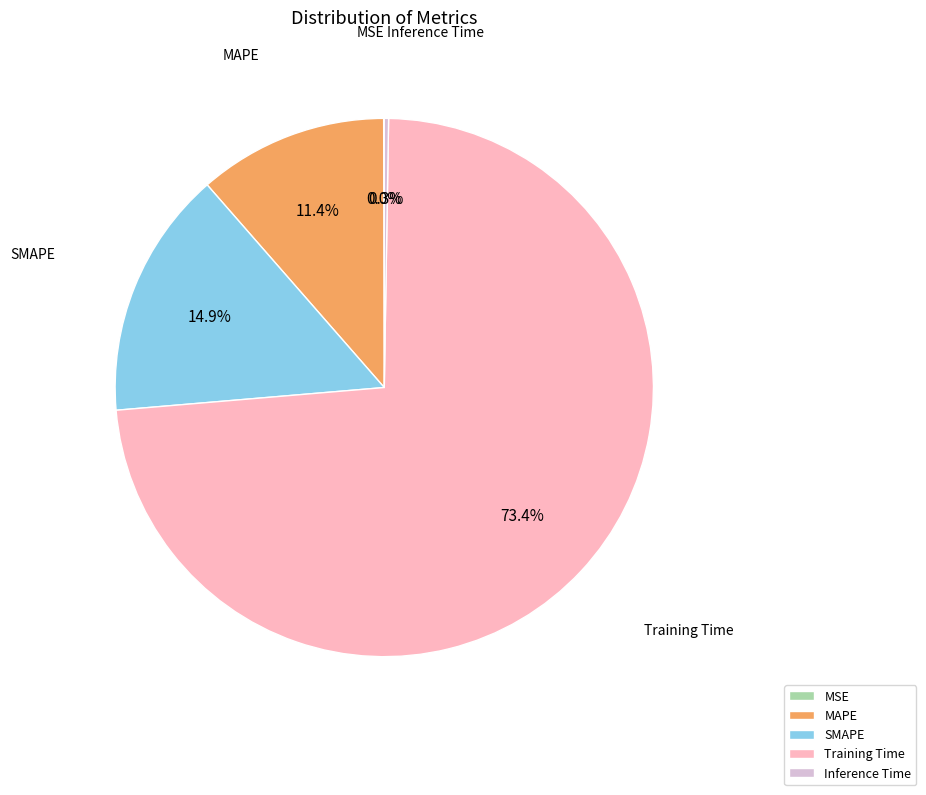

How much of the chart is everything except Training Time?

26.6%